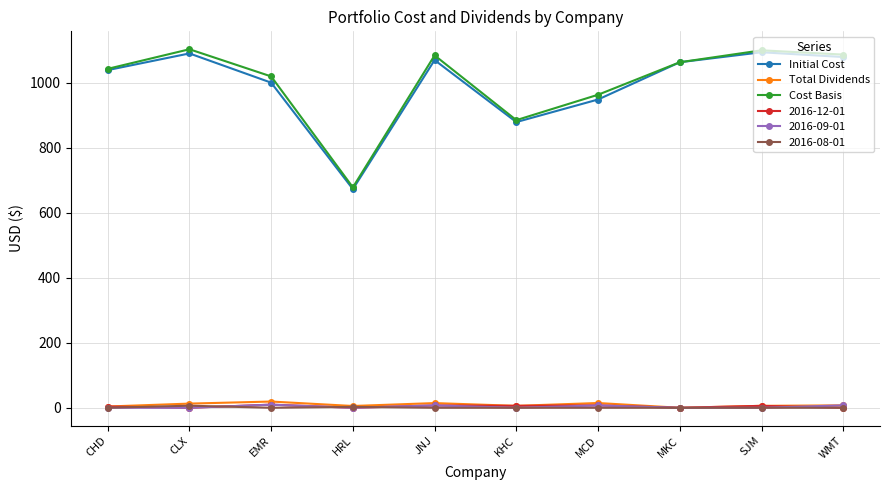

At which label does Initial Cost first exceed 1062?

CLX